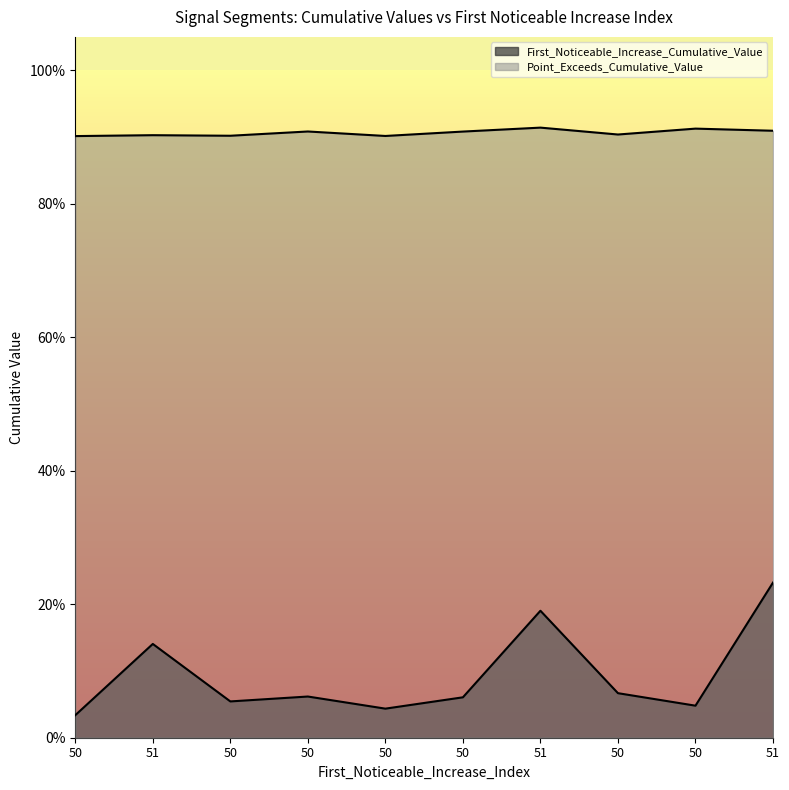

Reading left to right, extract all data points from this chart.

First_Noticeable_Increase_Cumulative_Value: 0.0	0.1	0.1	0.1	0.0	0.1	0.2	0.1	0.0	0.2
Point_Exceeds_Cumulative_Value: 0.9	0.9	0.9	0.9	0.9	0.9	0.9	0.9	0.9	0.9